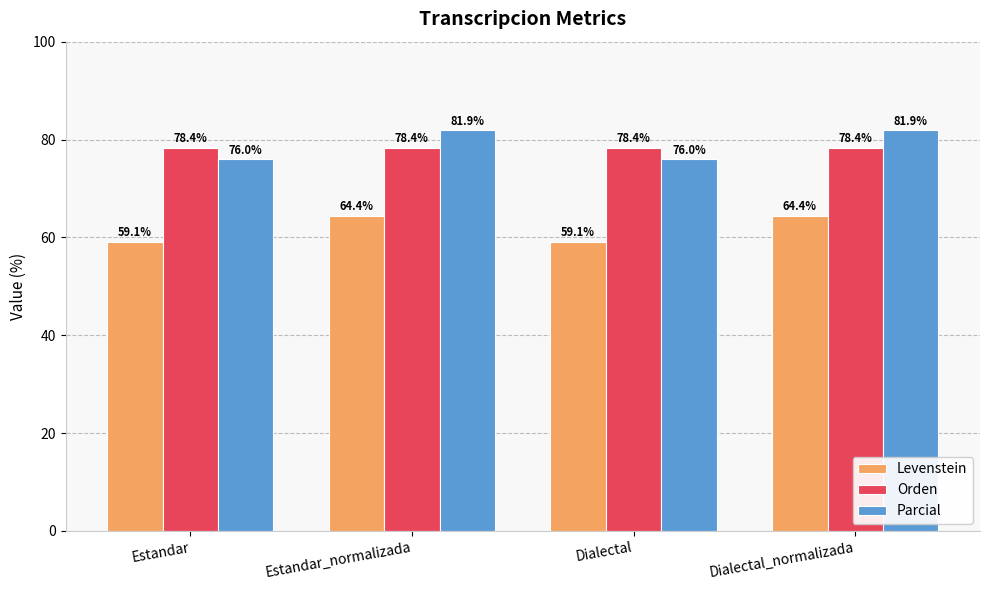

What are all the series names shown in the legend?

Levenstein, Orden, Parcial